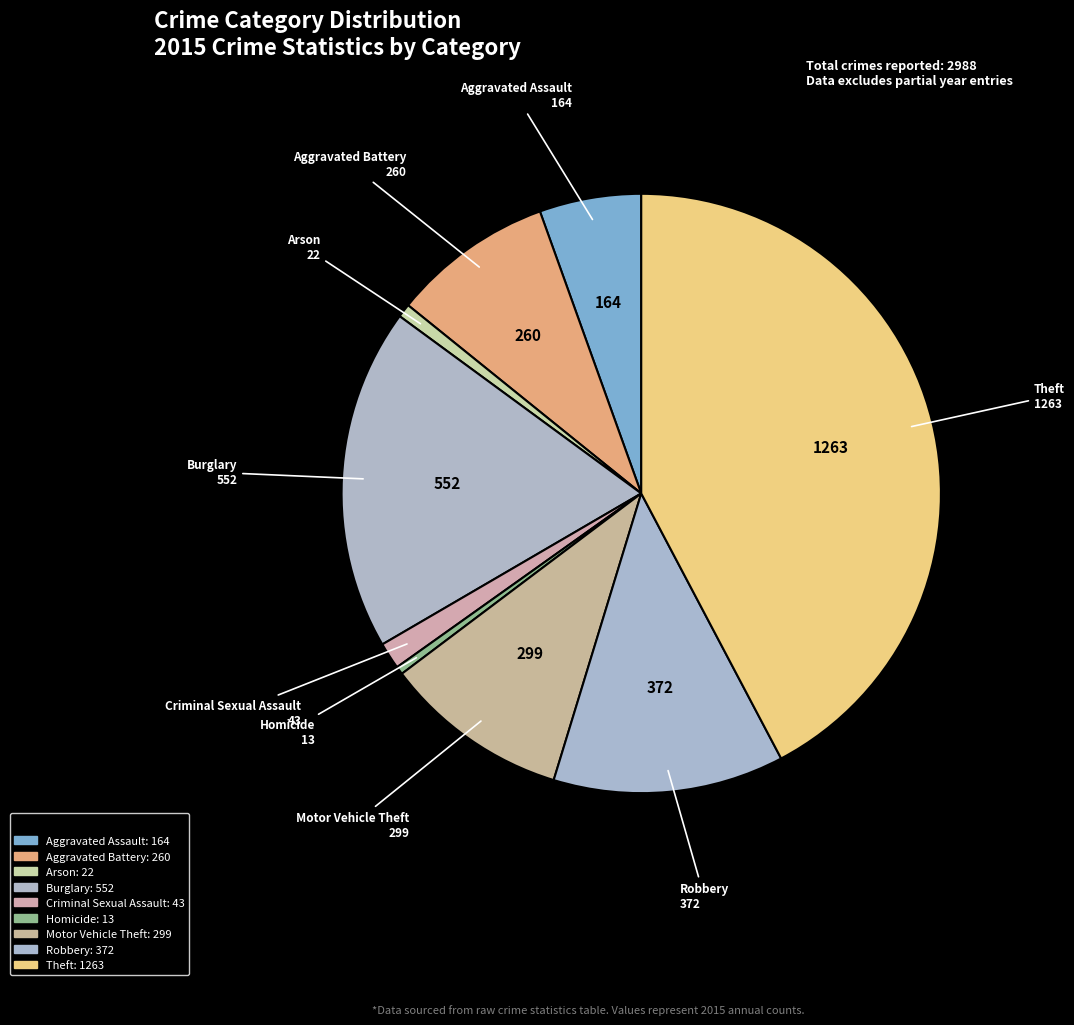

Is Aggravated Assault the majority of the pie?

No